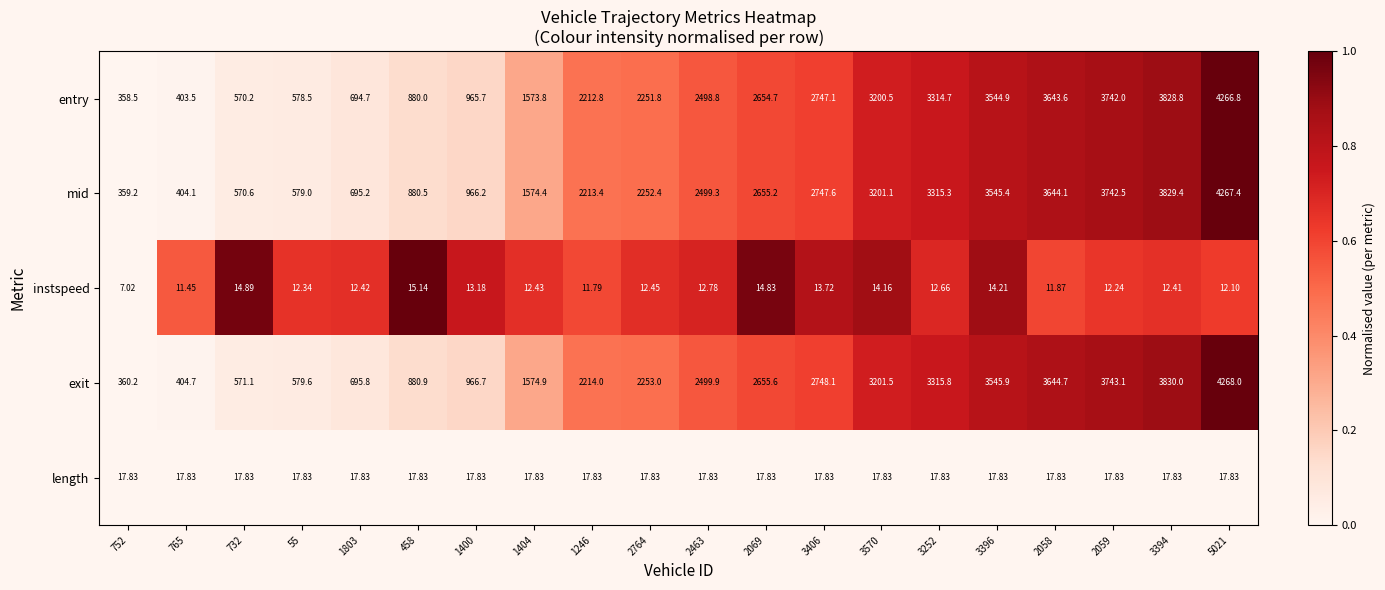

Is the value of length at 732 greater than the value of instspeed at 3252?

Yes